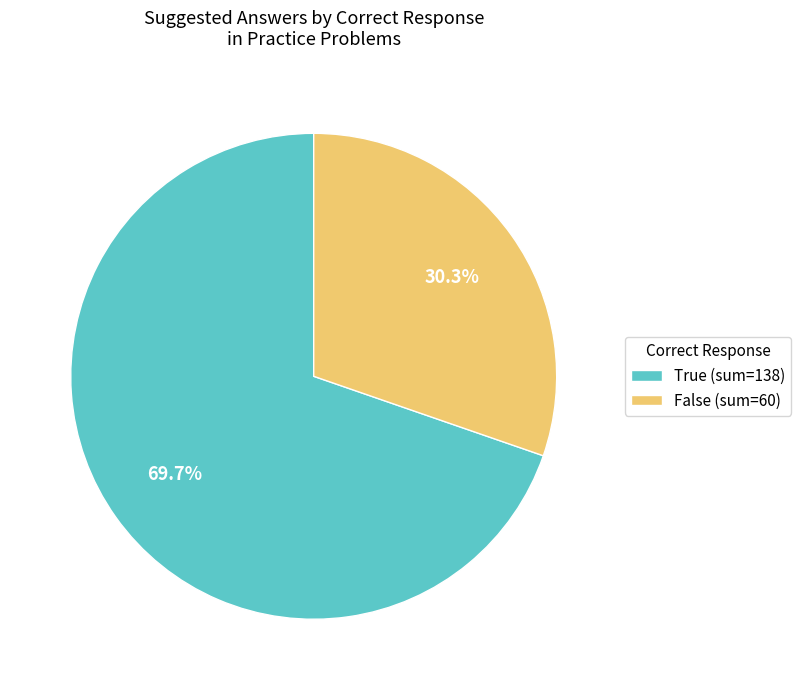

What is the total percentage of False (sum=60) and True (sum=138)?

100.0%